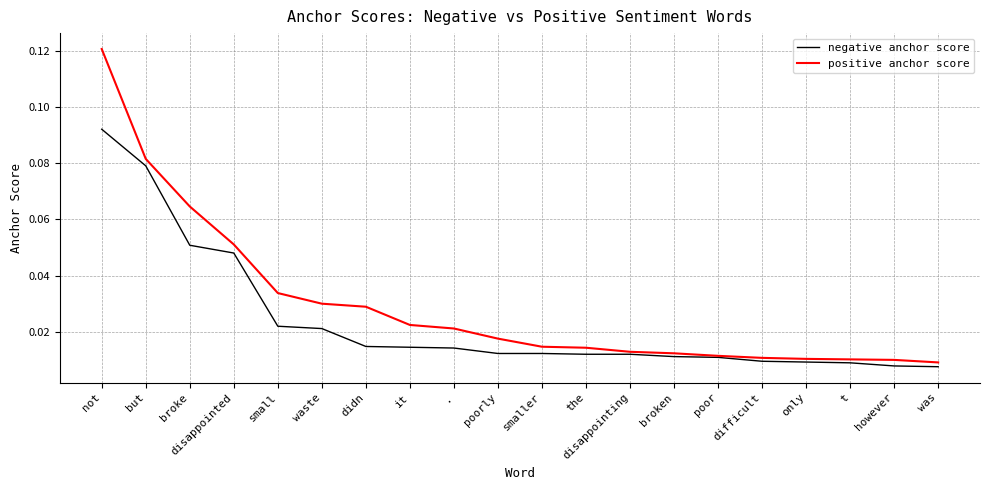

Between small and difficult, which series saw the biggest shift?

positive anchor score